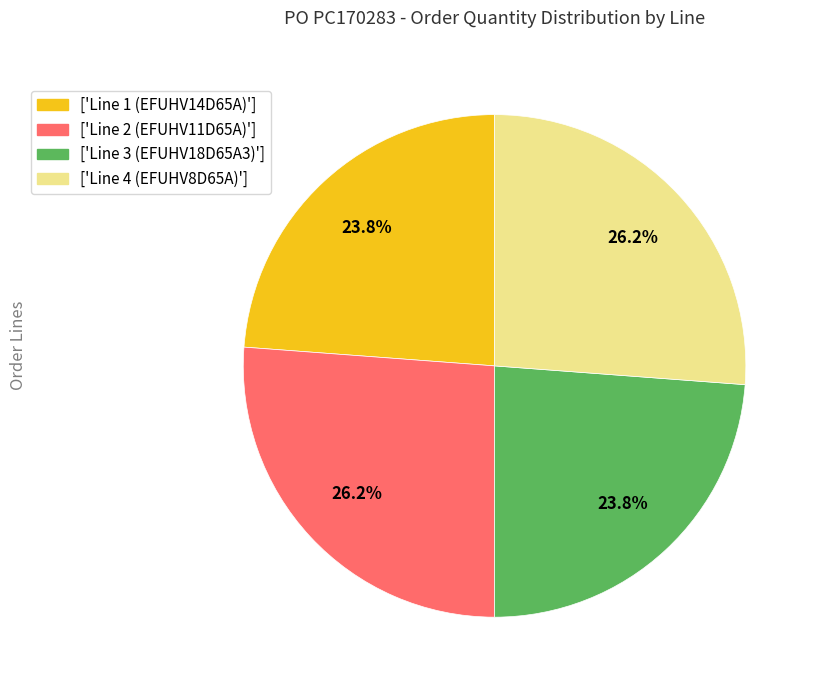

Do ['Line 1 (EFUHV14D65A)'] and ['Line 3 (EFUHV18D65A3)'] together represent more than half of the pie?

No